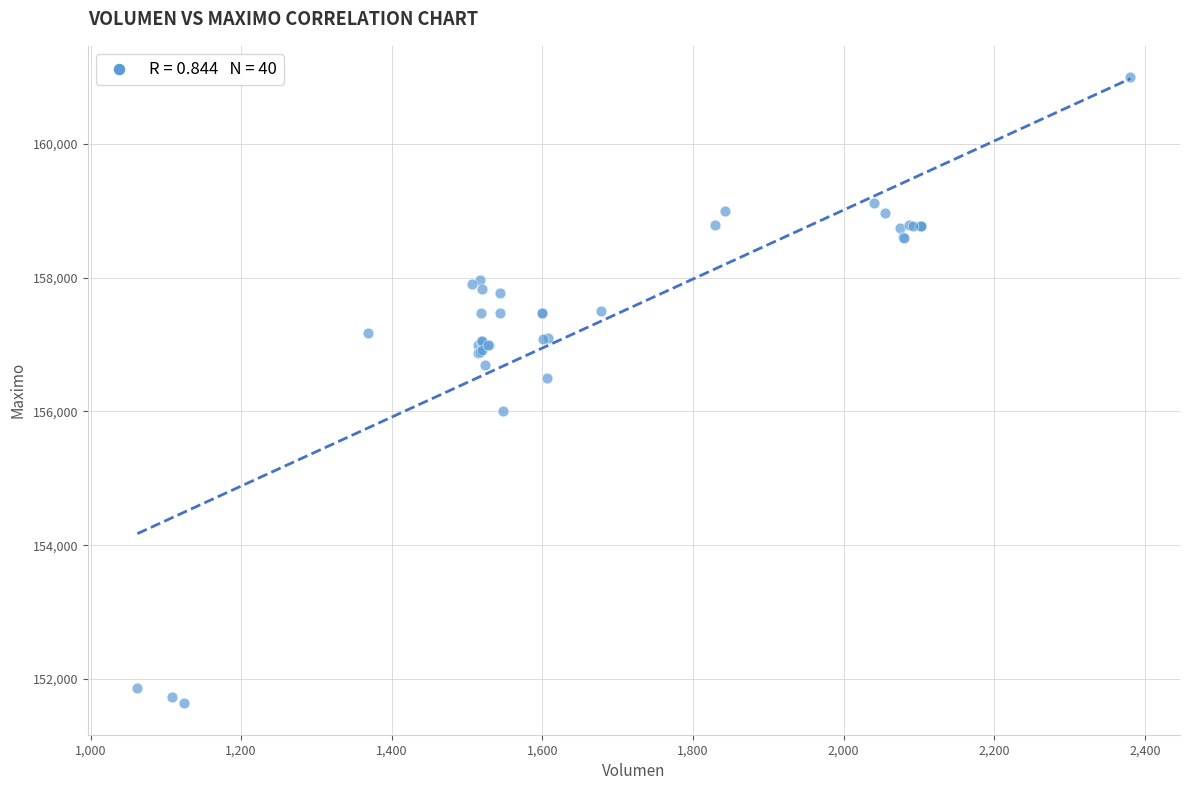

What Y value in the scatter plot is closest to 156316?

156500